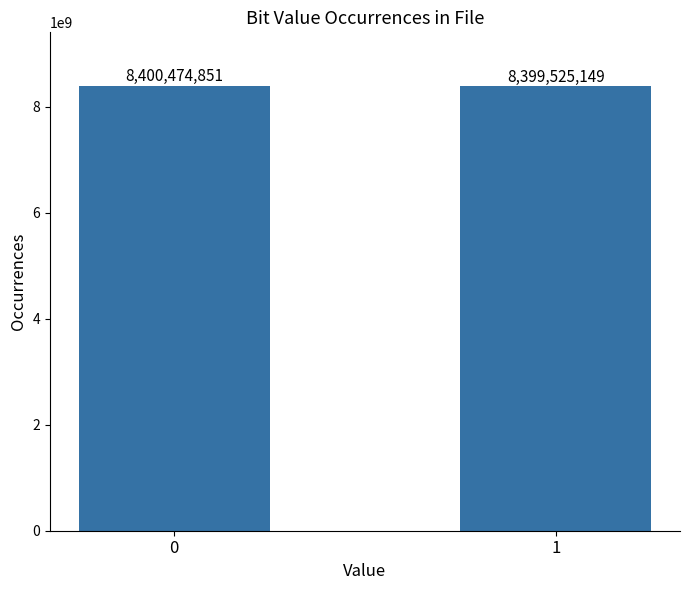

Reading left to right, extract all data points from this chart.

0=8400474851	1=8399525149